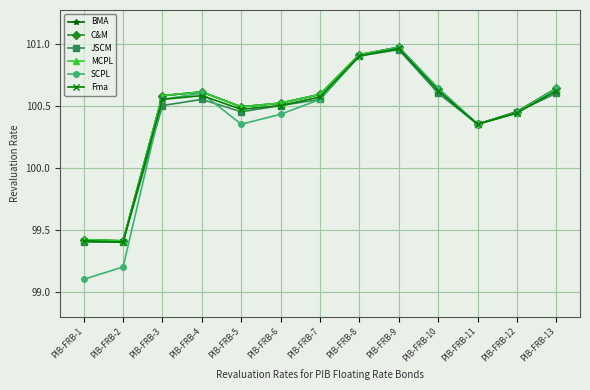

Is this an area chart (filled region under the line)?

No